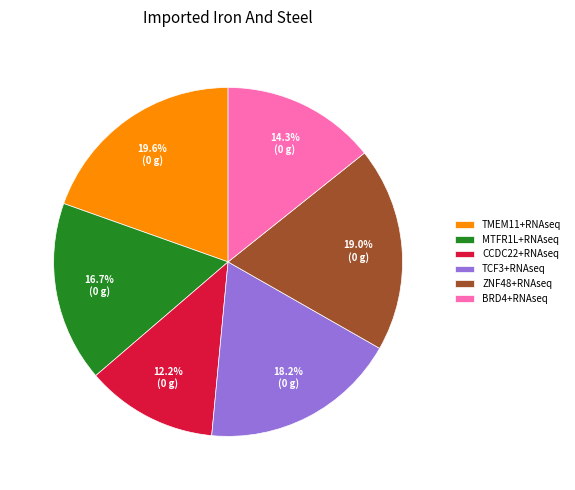

What is the largest slice in the pie chart?

TMEM11+RNAseq